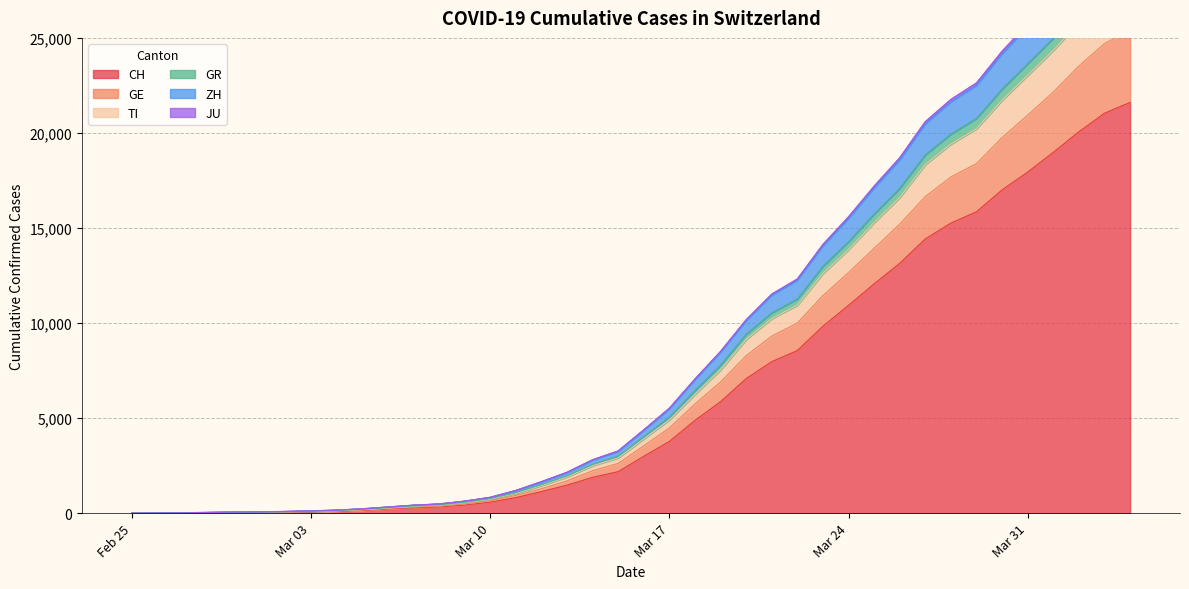

What is the value of the CH point at the 3rd from the left?

8